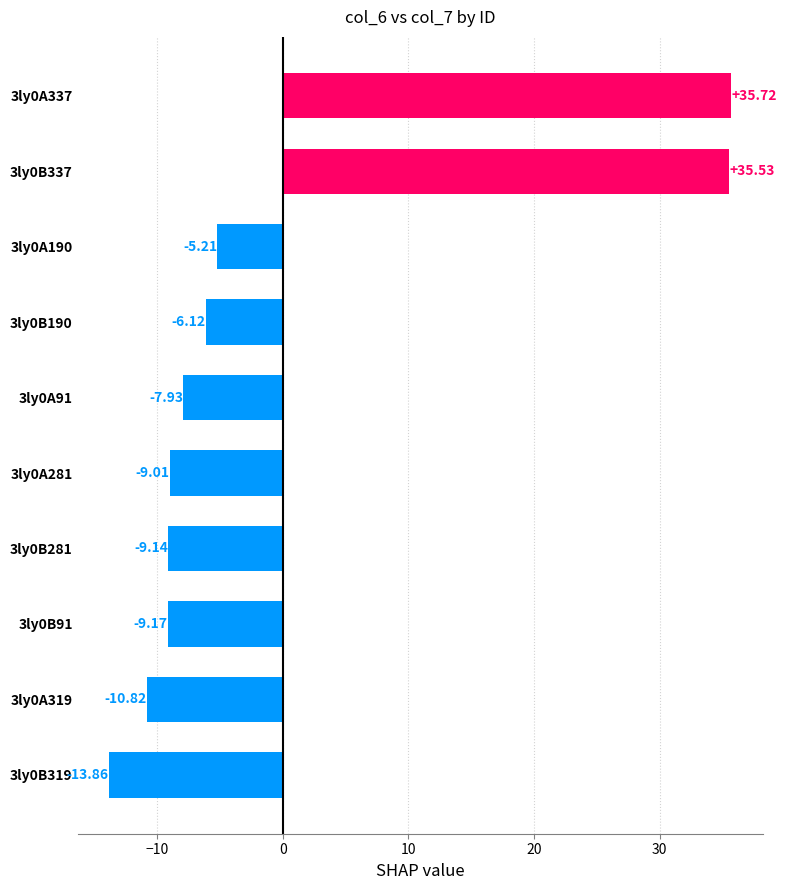

How many positive values are there?

2